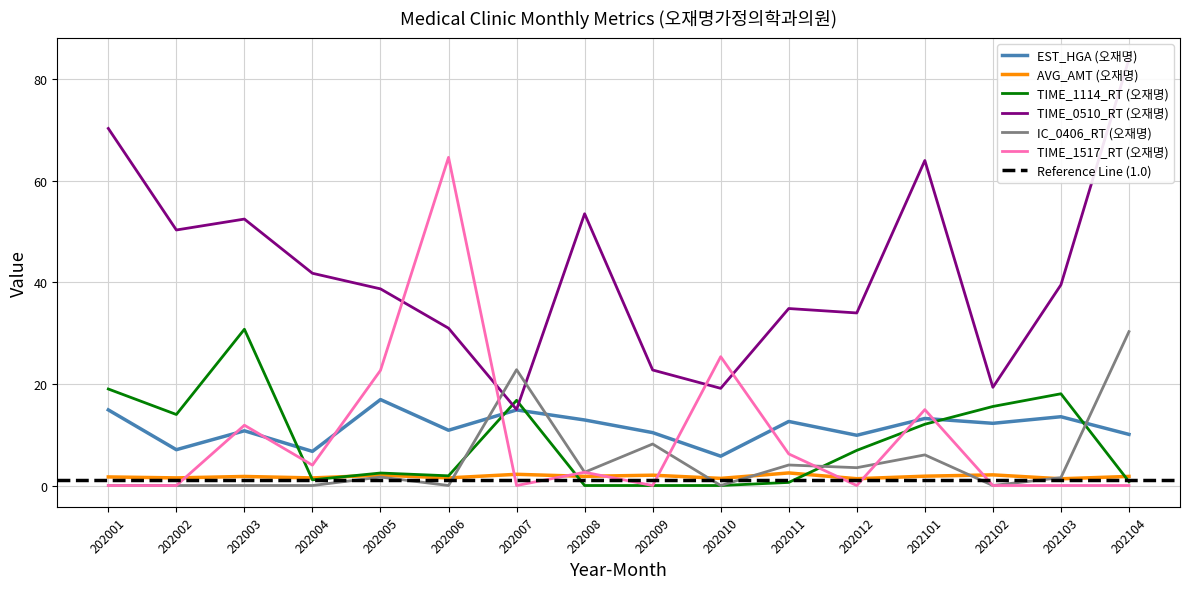

At which category does TIME_0510_RT (오재명) reach its first local valley?

202002